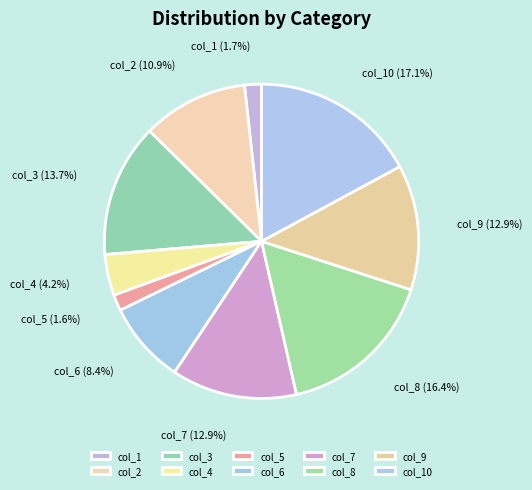

Which slice is the largest?

col_10